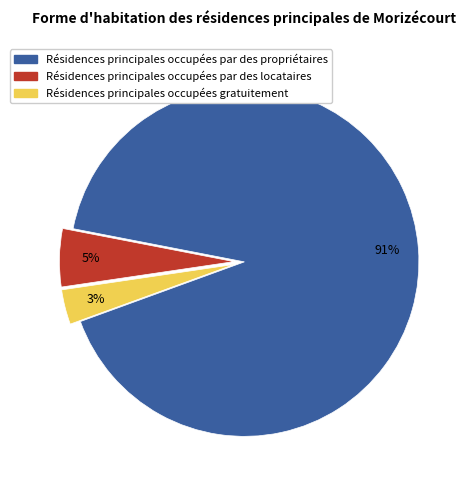

Does any single category account for the majority?

Yes